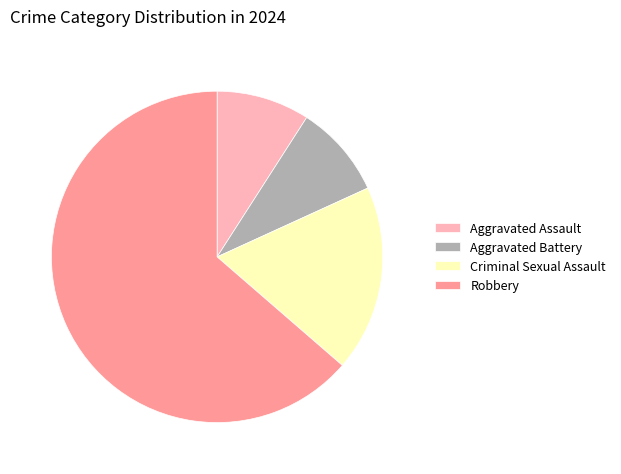

Is it true that Aggravated Assault is 9% of the pie?

True